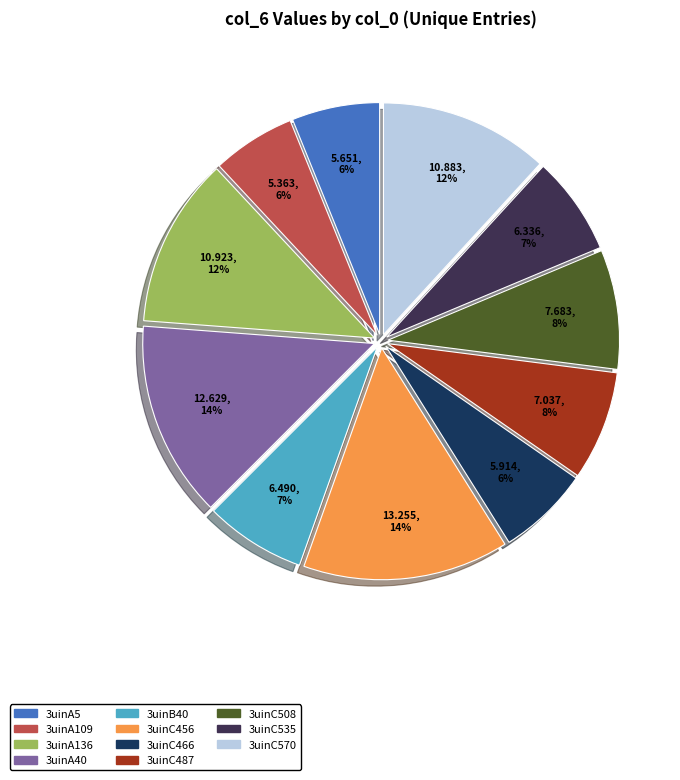

Approximately how many times larger is the value at 3uinA109 compared to 3uinA40?

0.4